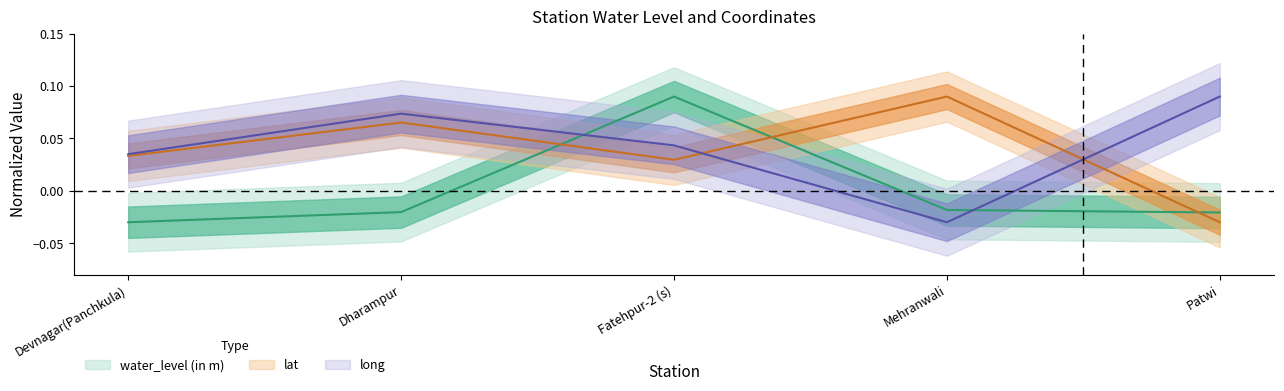

What are all the series names shown in the legend?

water_level (in m), lat, long